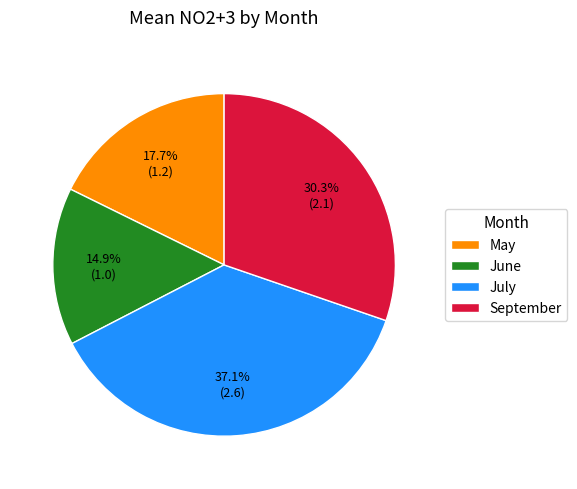

What is the largest slice in the pie chart?

July